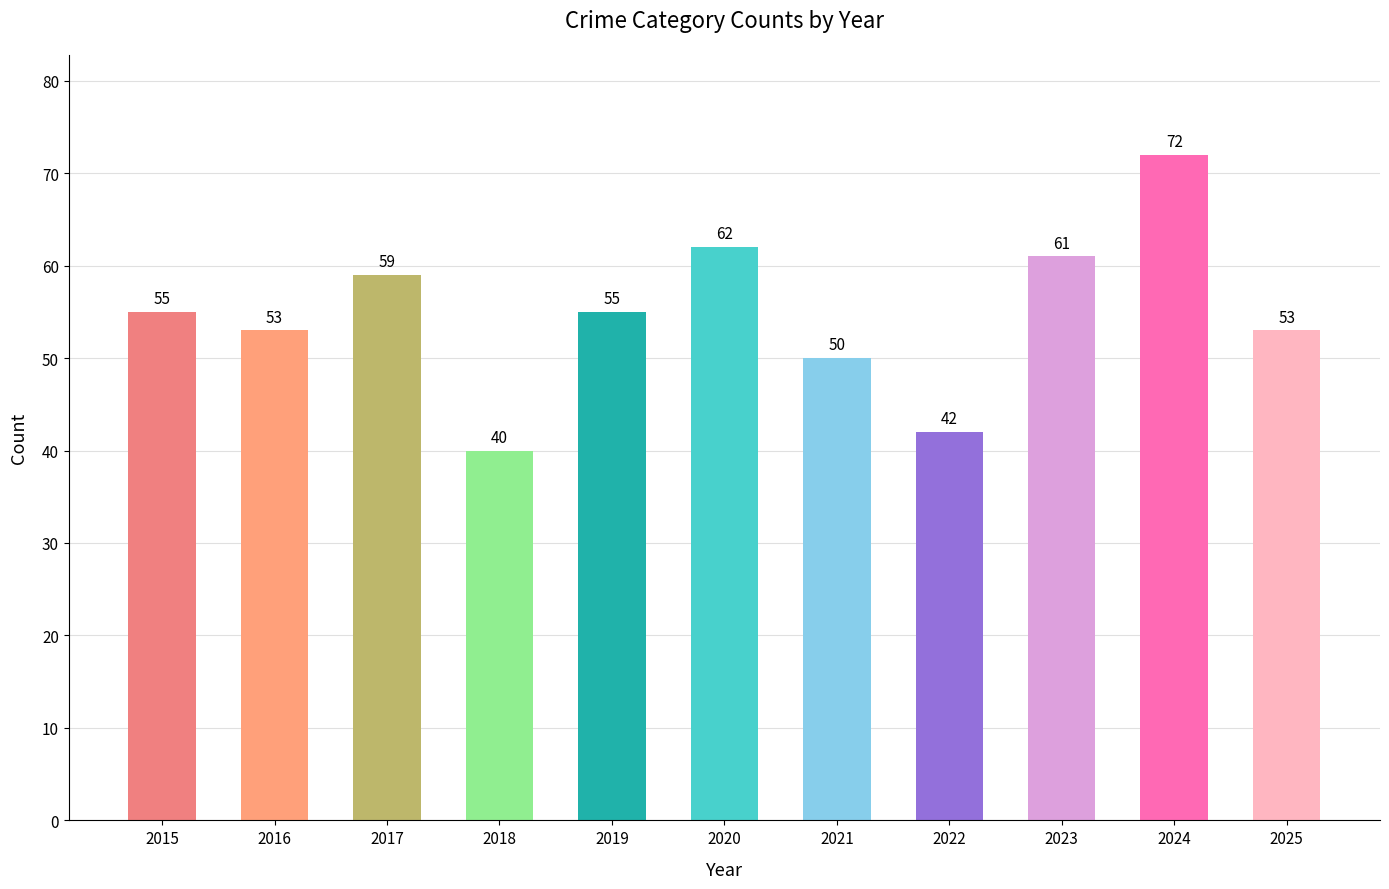

What is the difference between the maximum and minimum values?

32